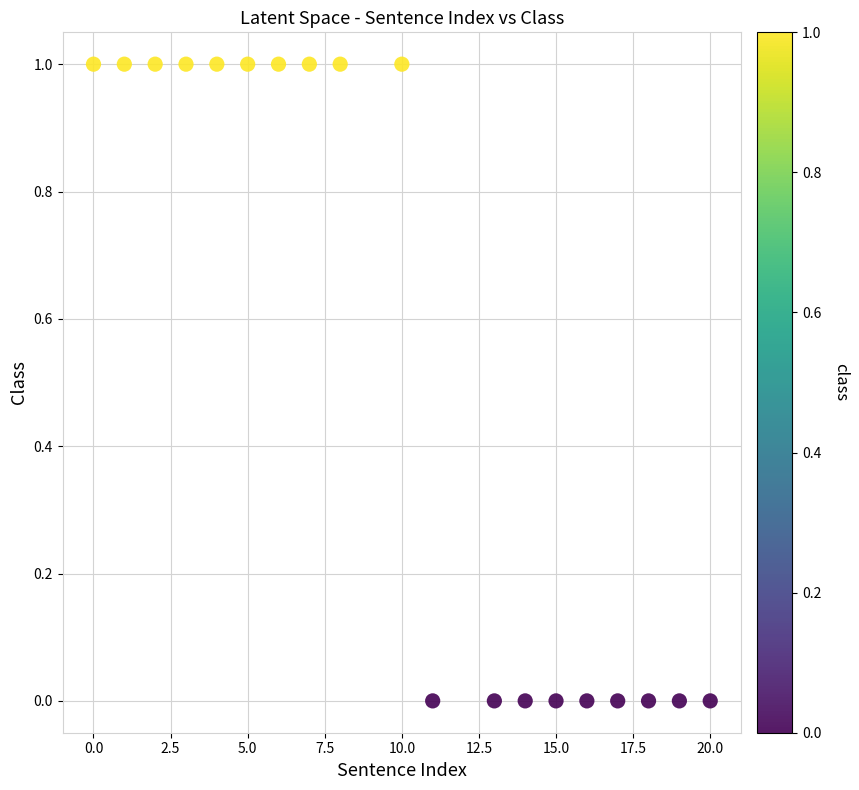

List the coordinates of all points as (Y, X) pairs, reading left to right.

(1, 0)  (1, 1)  (1, 2)  (1, 3)  (1, 4)  (1, 5)  (1, 6)  (1, 7)  (1, 8)  (1, 10)  (0, 11)  (0, 13)  (0, 14)  (0, 15)  (0, 16)  (0, 17)  (0, 18)  (0, 19)  (0, 20)